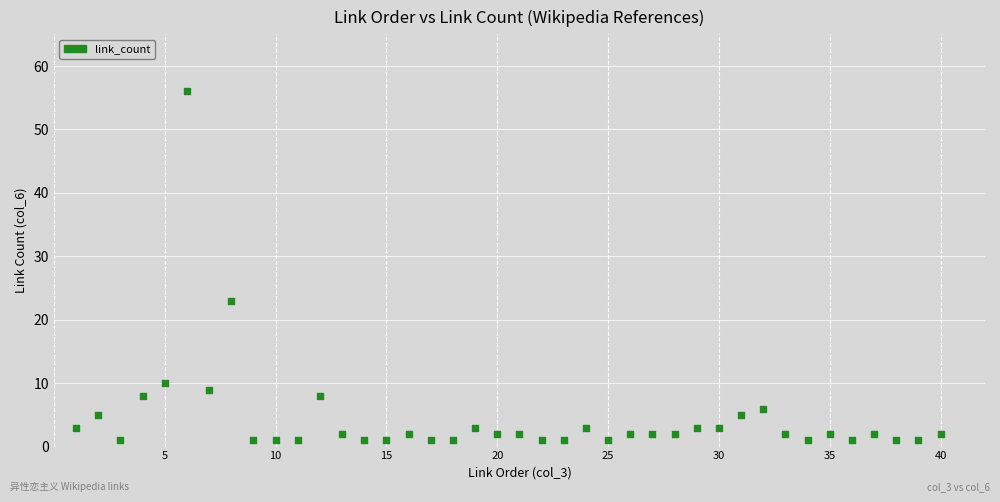

What is the range of X values (max minus min)?

39